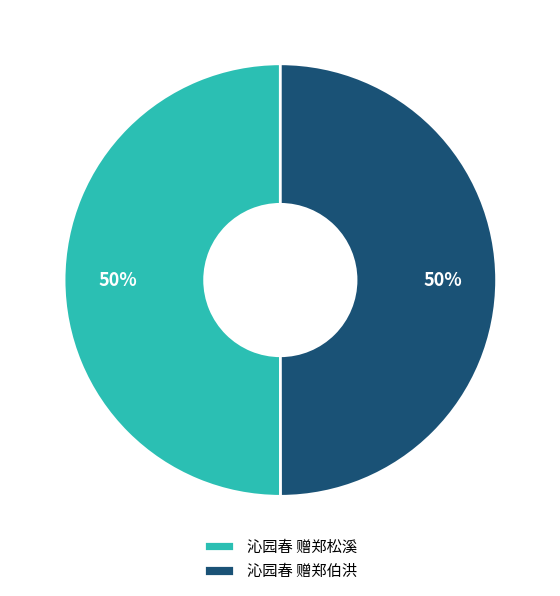

What is the ratio of the value at 沁园春 赠郑松溪 to the value at 沁园春 赠郑伯洪?

1.0